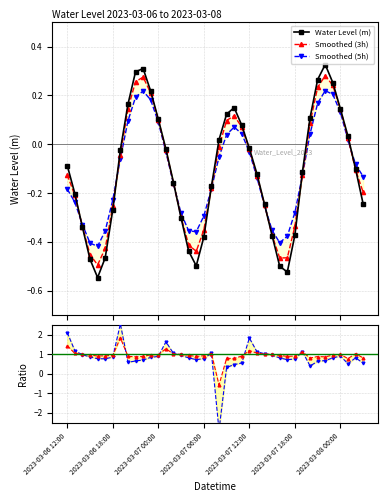

Rank the series by their maximum value, from highest to lowest.

Ratio Smooth5, Ratio Smooth3, Water Level (m), Smoothed (3h), Smoothed (5h)